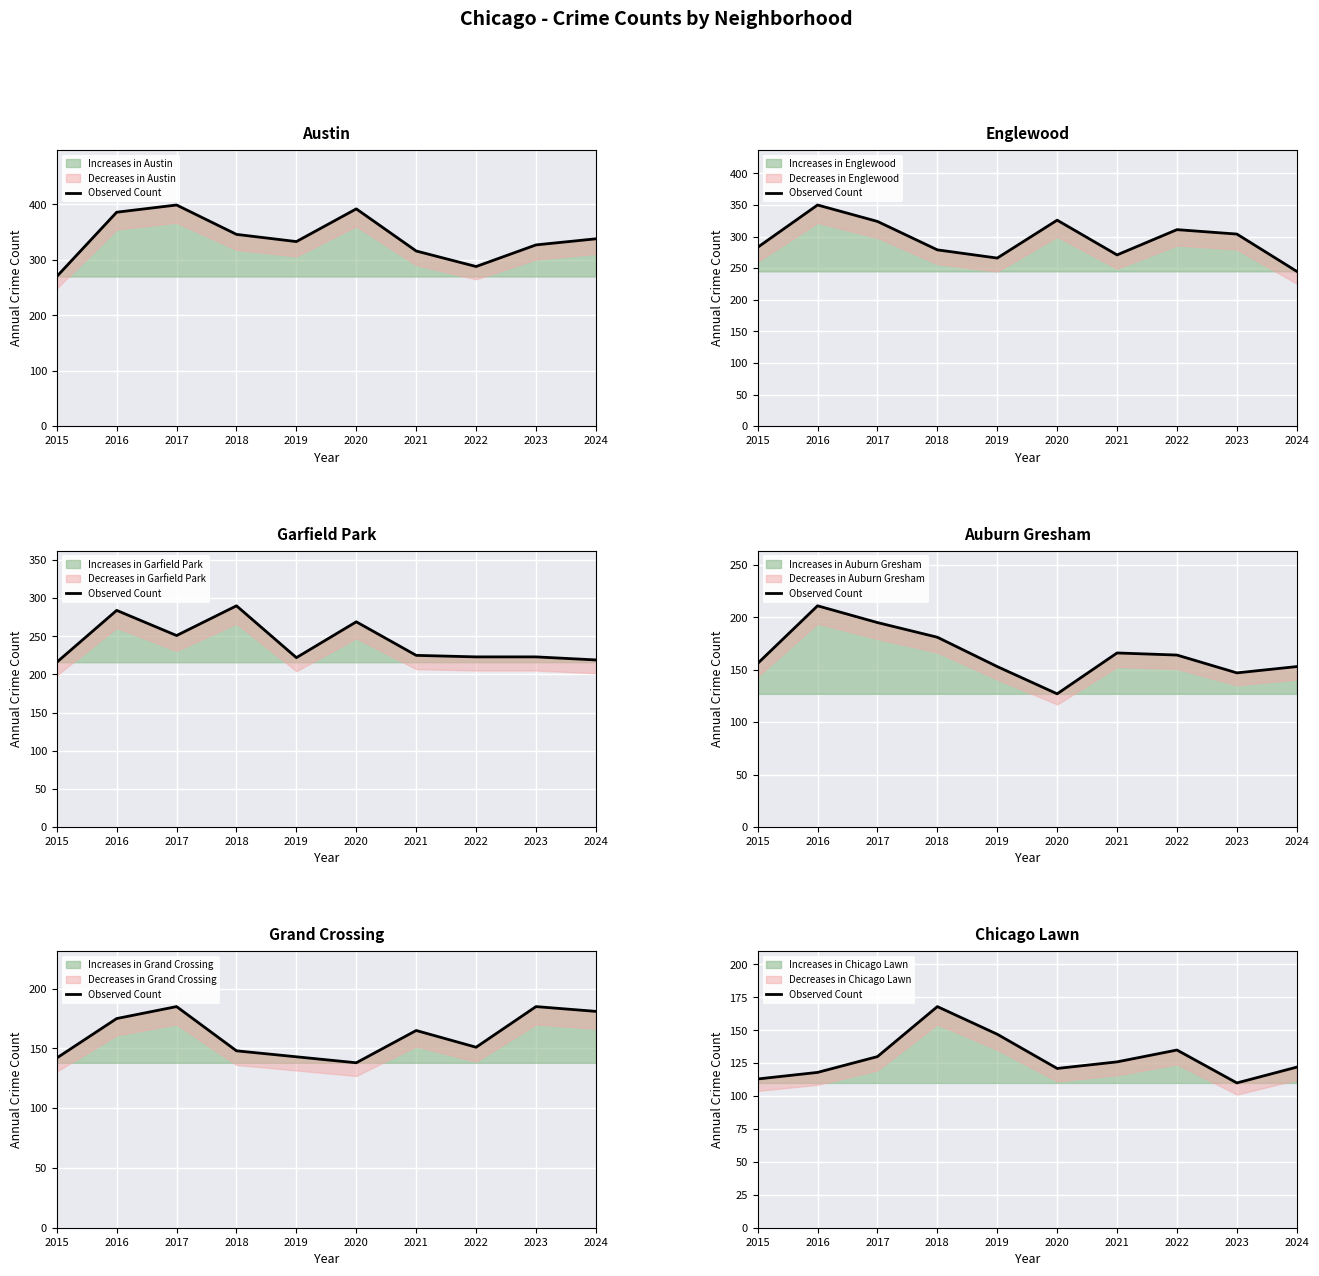

Where does the data first go above 126?

2017